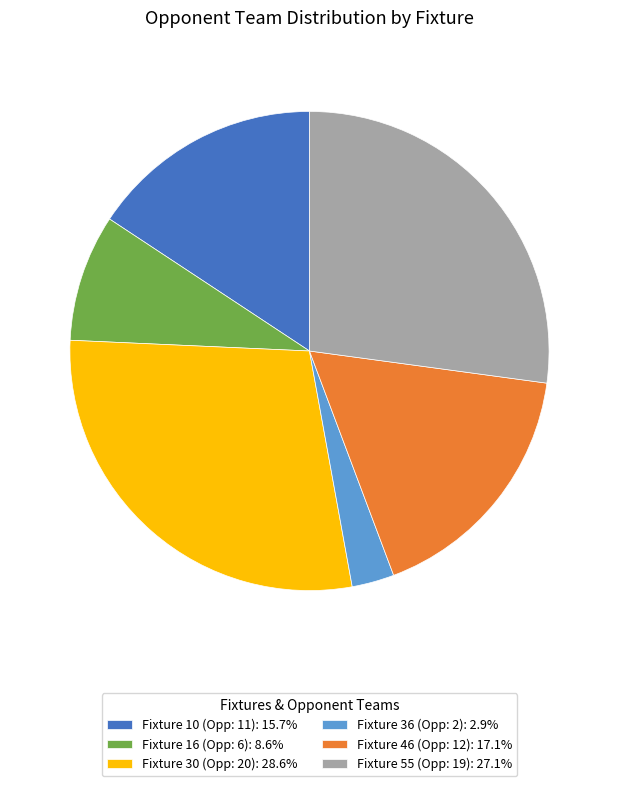

Is there a majority slice in this chart?

No